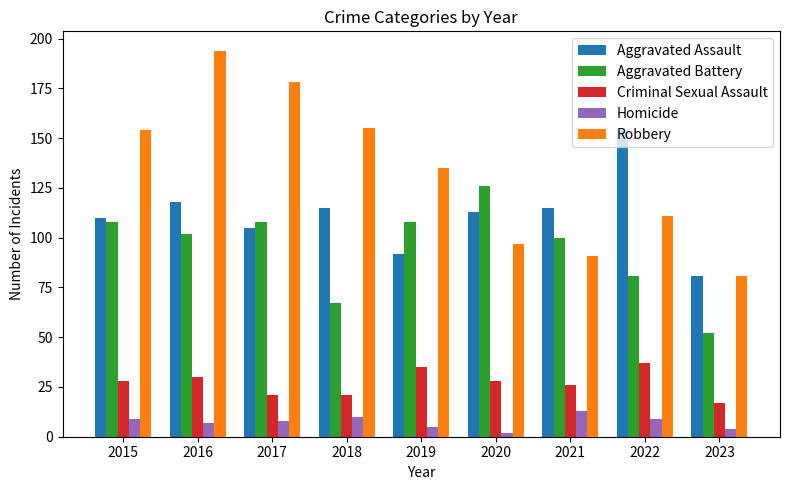

Which category has the lowest value in the Aggravated Assault series?

2023